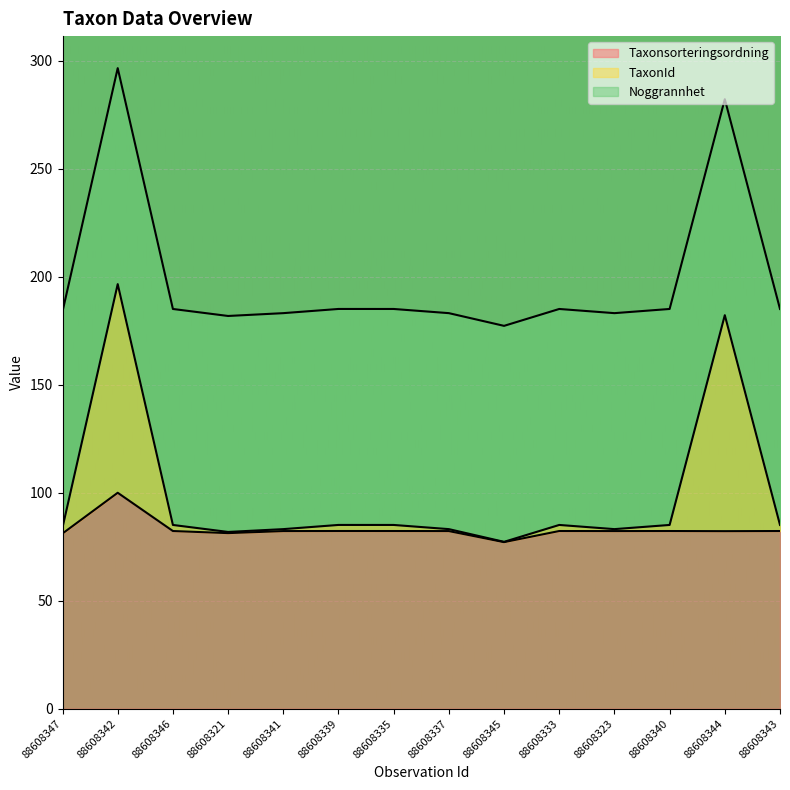

True or false: Taxonsorteringsordning has a value of 22.9 at 88608323.

False